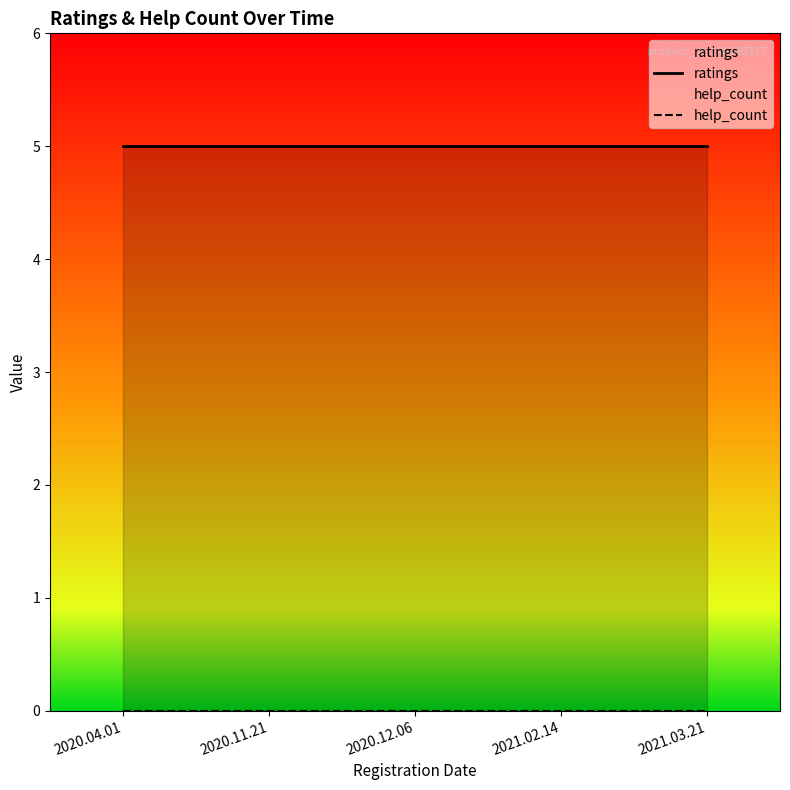

What is the label of the 1st point from the left?

2020.04.01